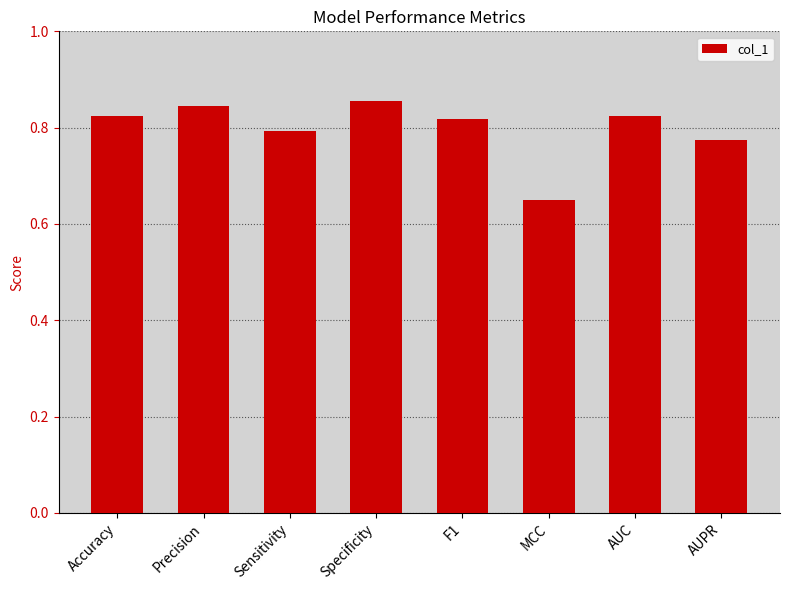

At which label is the value closest to 0?

MCC